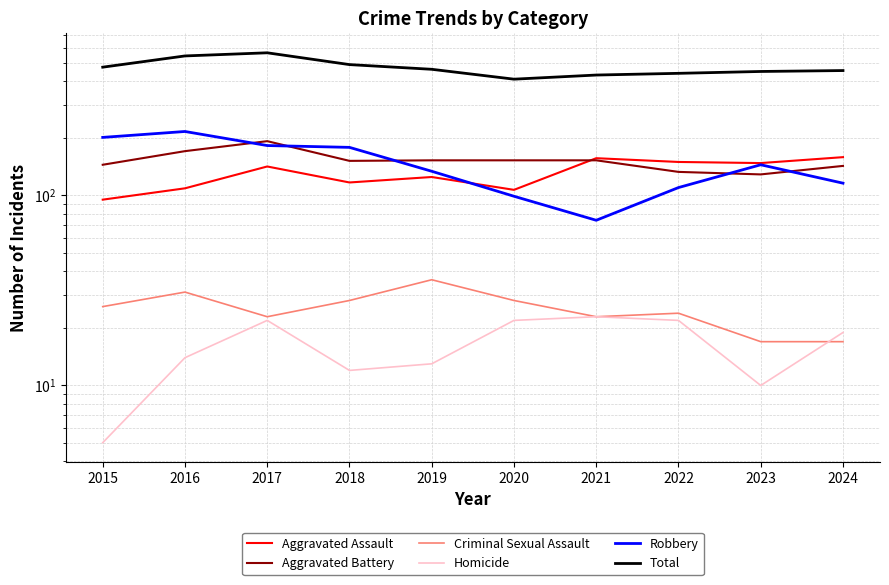

What is the sum of the Aggravated Battery values at 2022 and 2024?

276